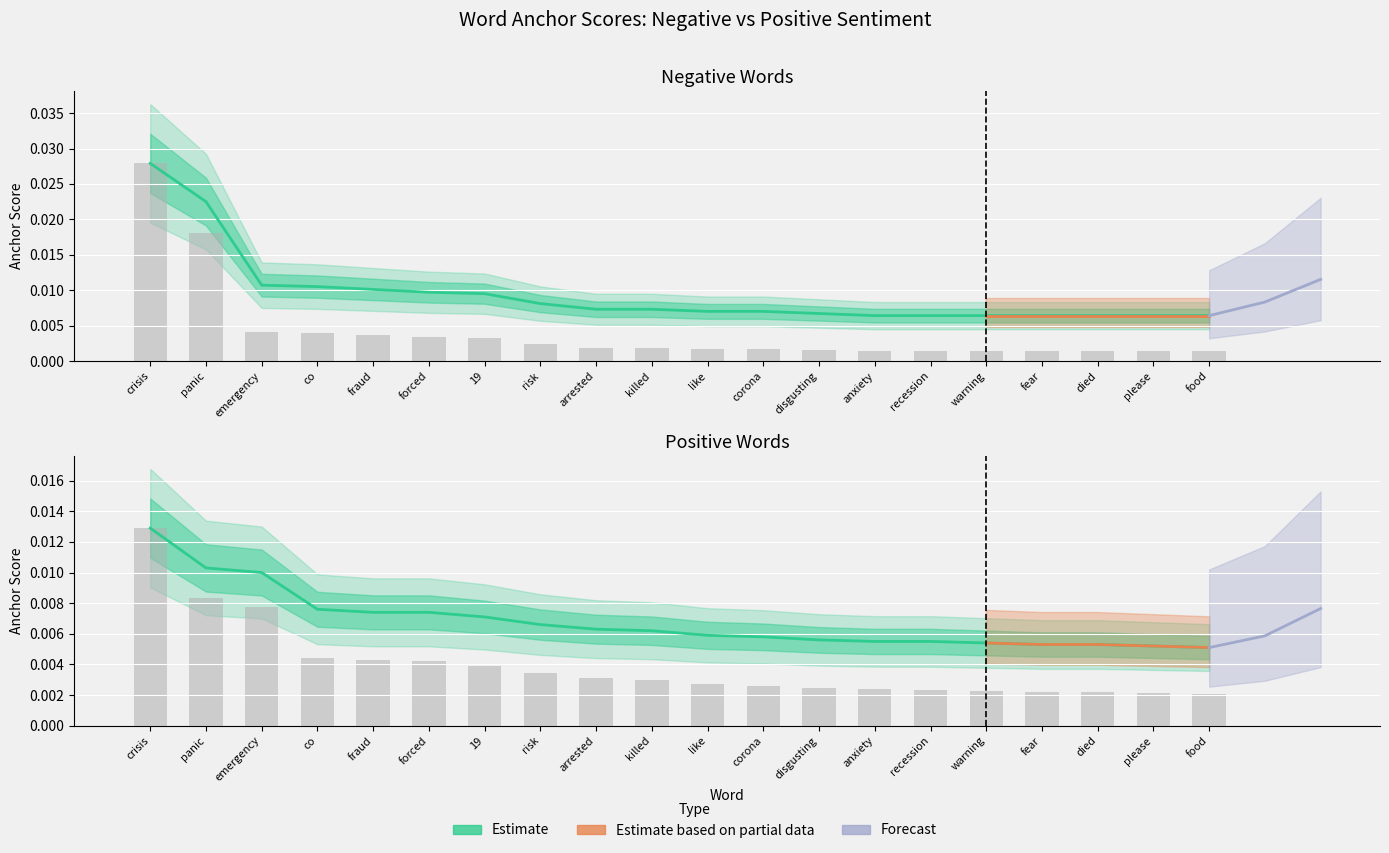

How many distinct data groups are displayed?

4